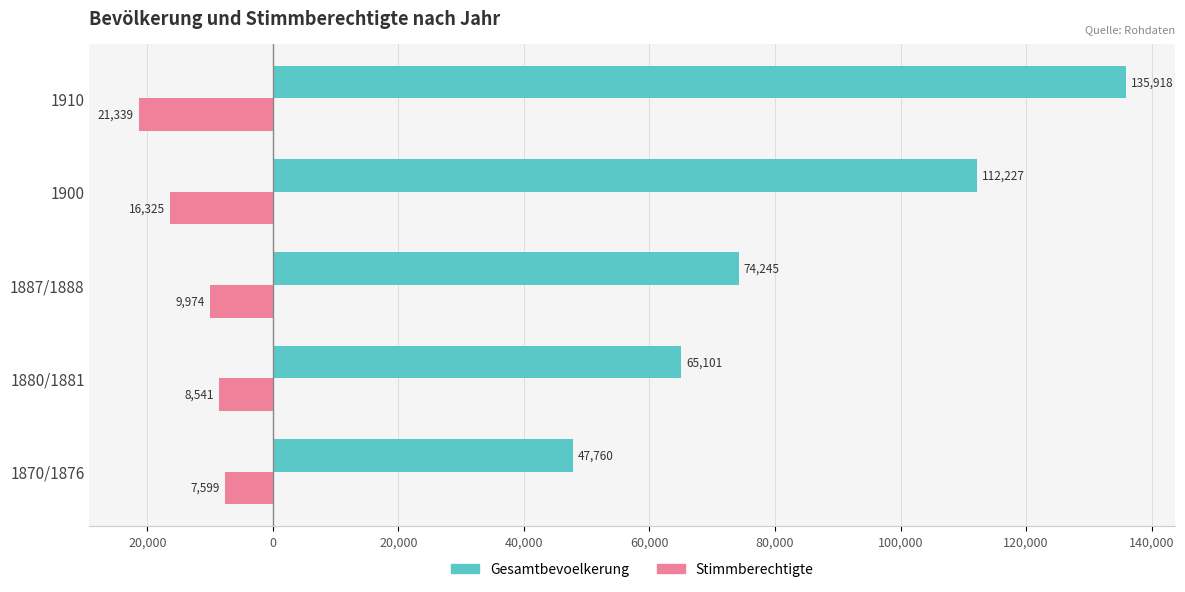

What are all the series names shown in the legend?

Gesamtbevoelkerung, Stimmberechtigte